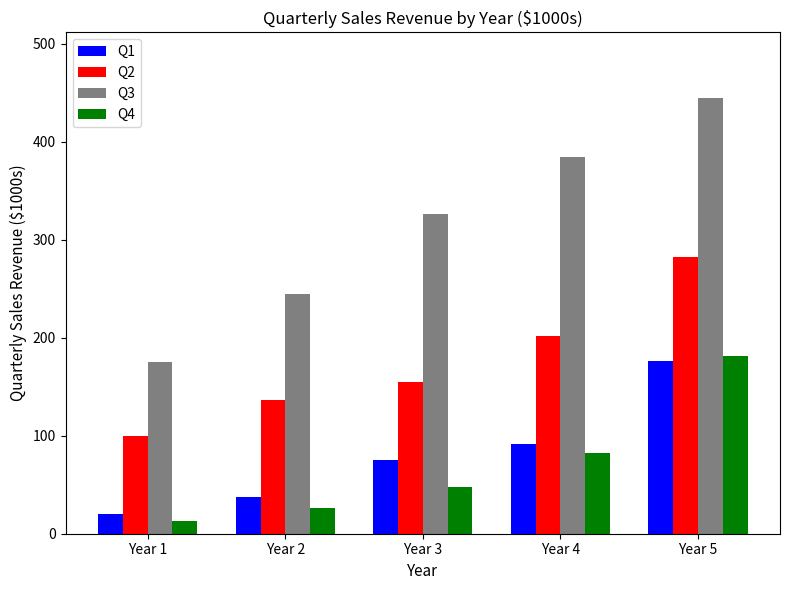

What is the total value across all series at Year 3?

604